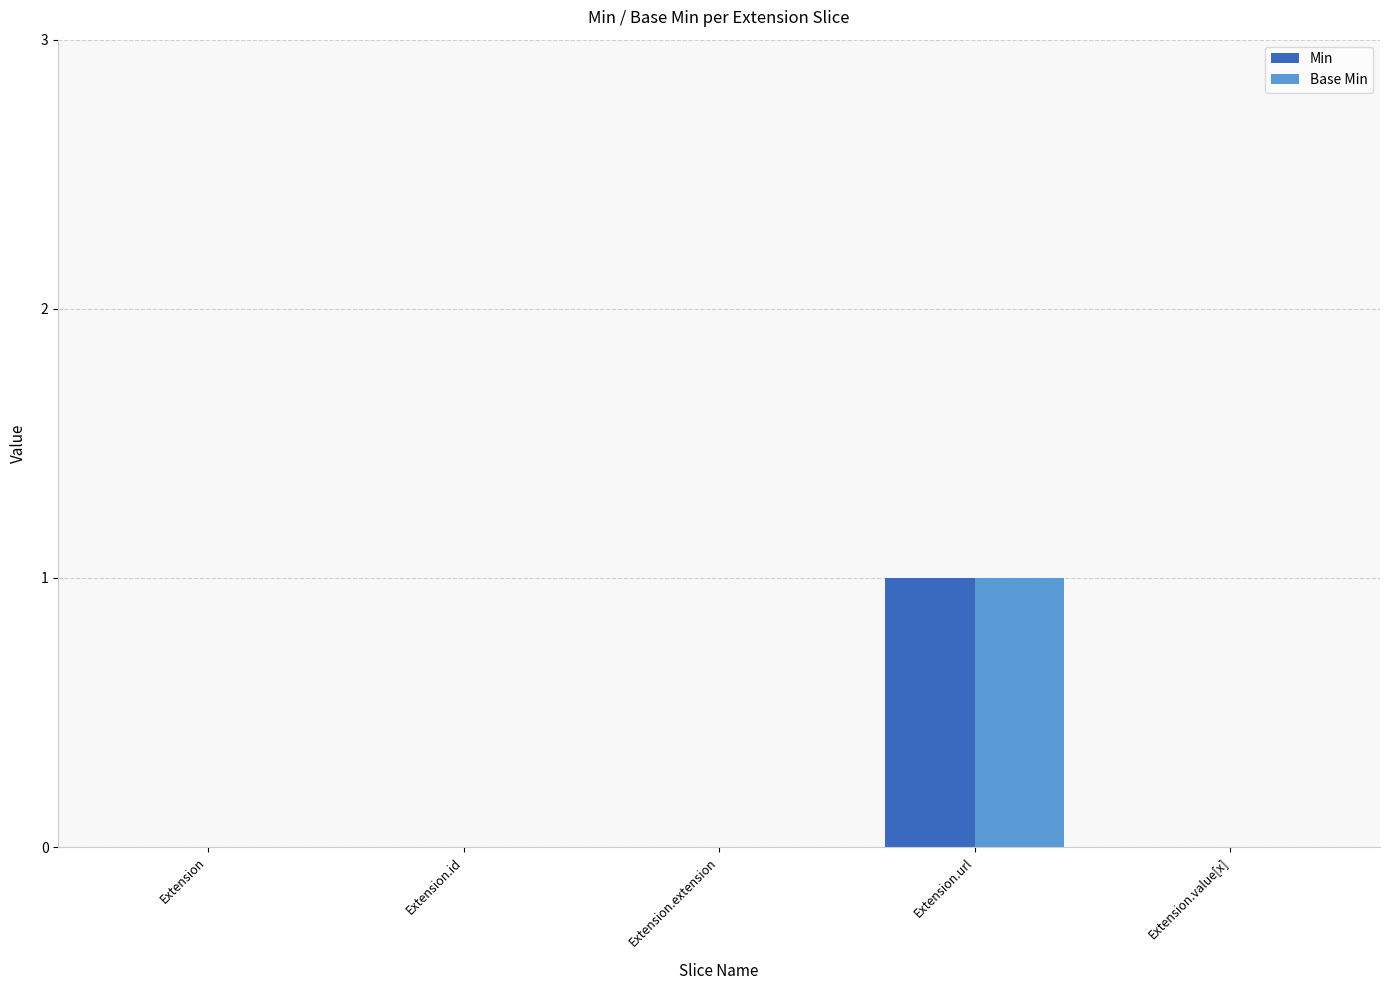

Which category has the highest value across all series?

Extension.url